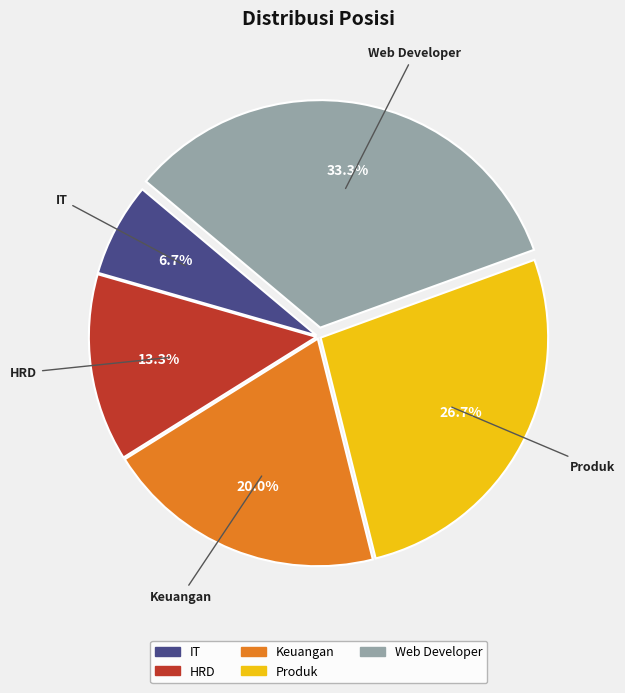

To the nearest percent, what percentage of the pie is Keuangan?

20%